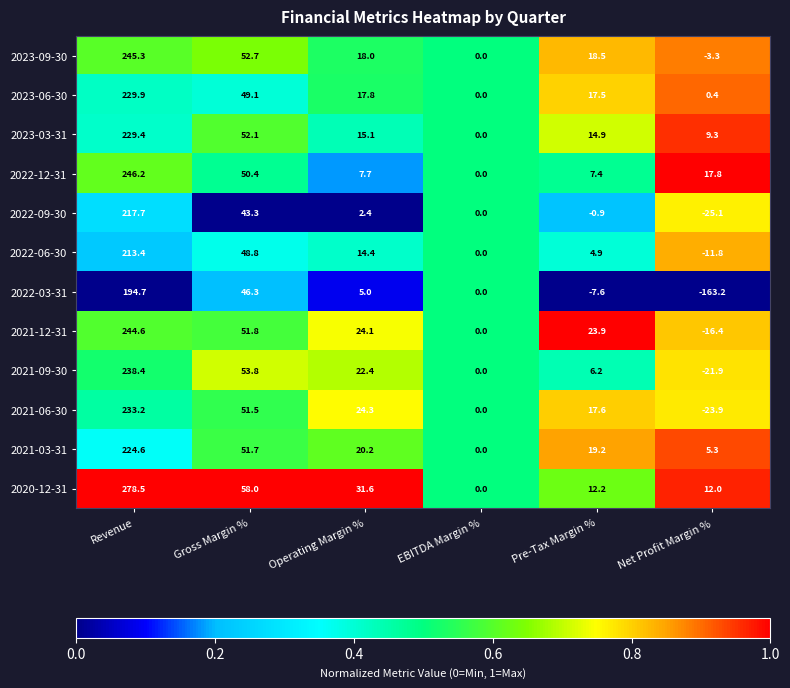

What is the sum of all 2022-03-31 values?

75.2